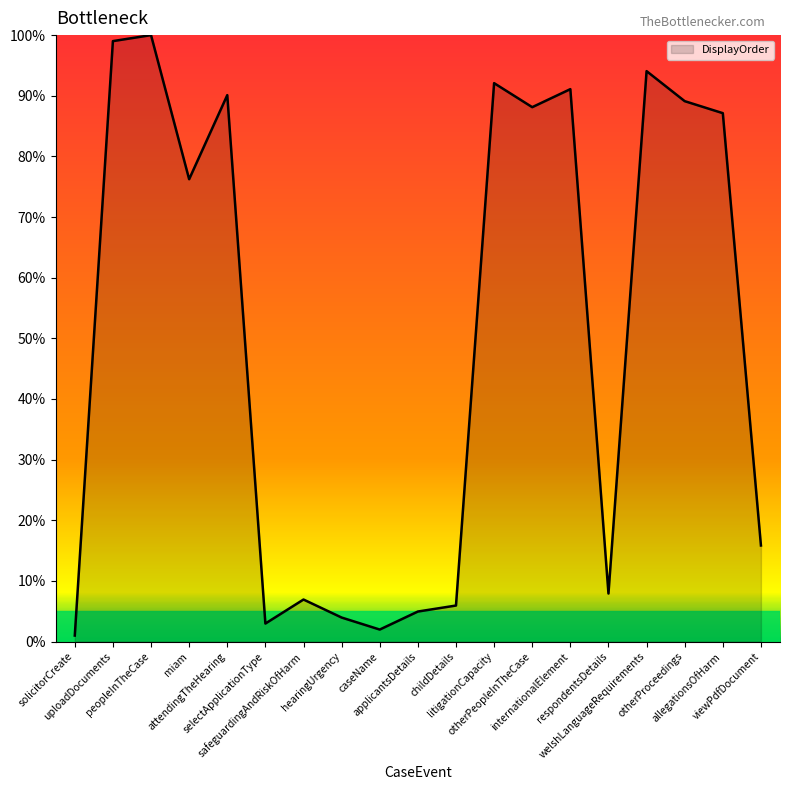

What is the difference between the values at solicitorCreate and internationalElement?

90.1